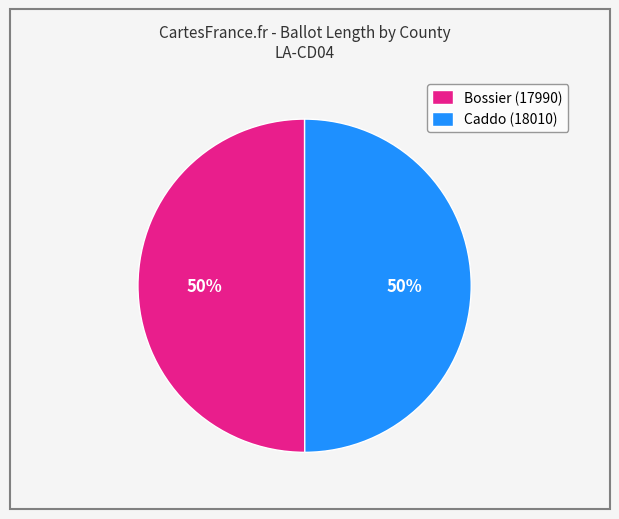

Do Bossier (17990) and Caddo (18010) together represent more than half of the pie?

Yes